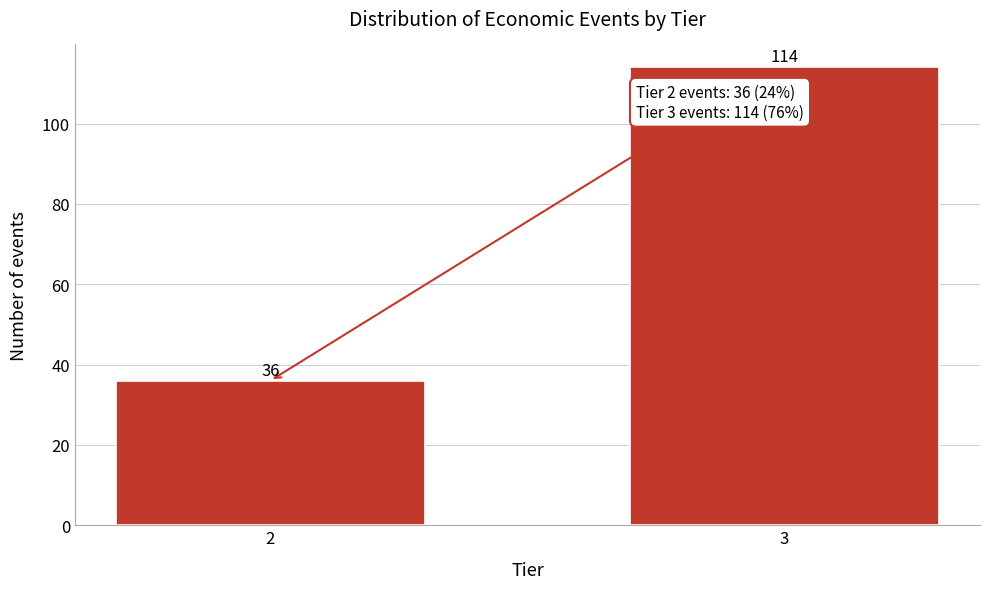

Reading left to right, extract all data points from this chart.

36	114